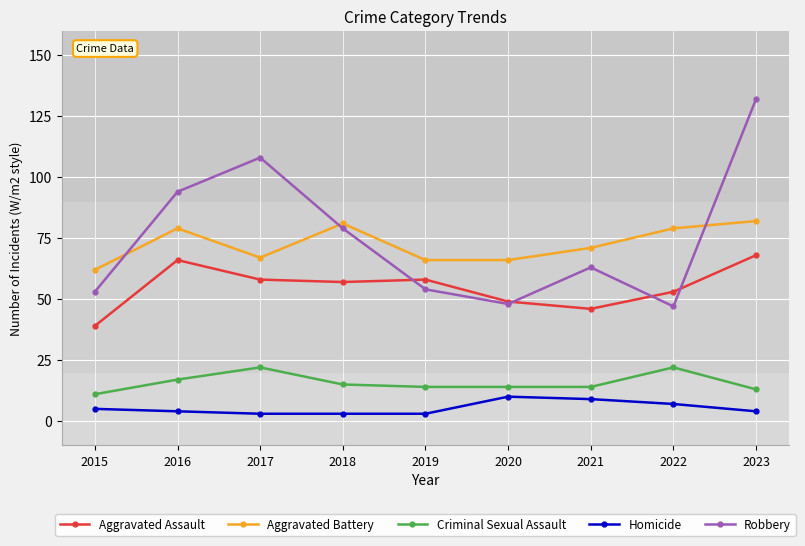

Where does the Homicide series first go above 4?

2015